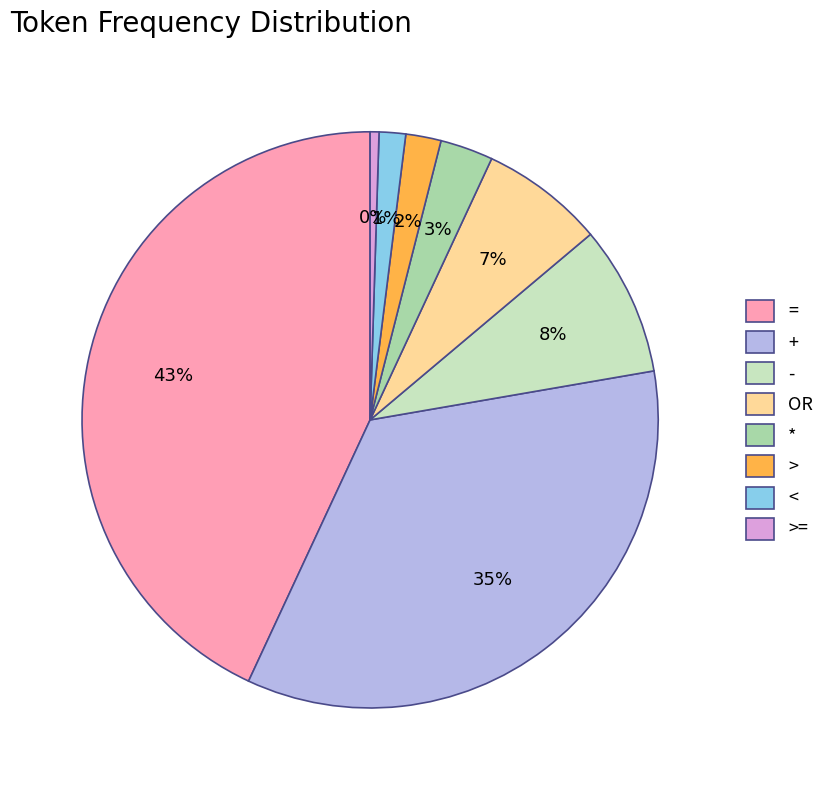

What percentage is the < slice, to the nearest percent?

1%